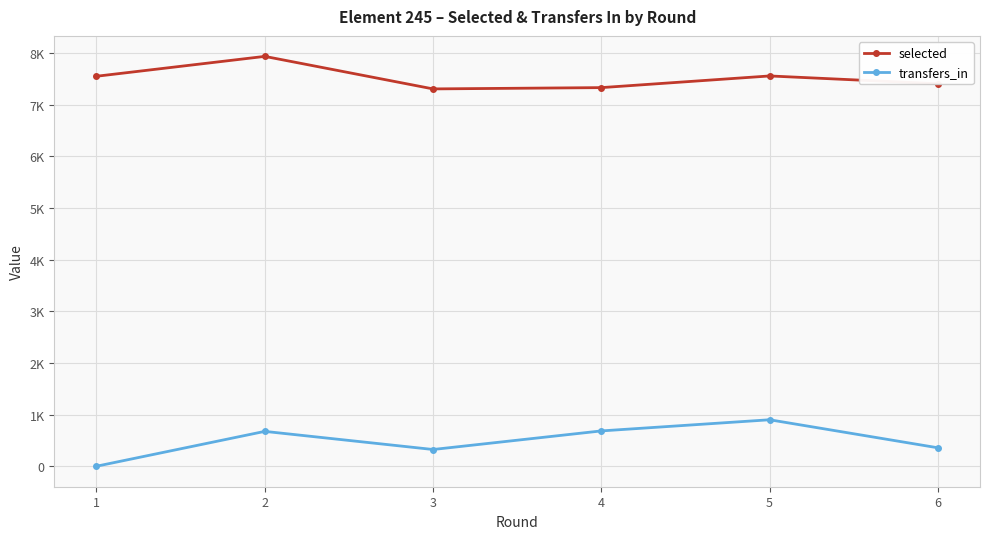

Rank the series at 6 from highest to lowest value.

selected, transfers_in